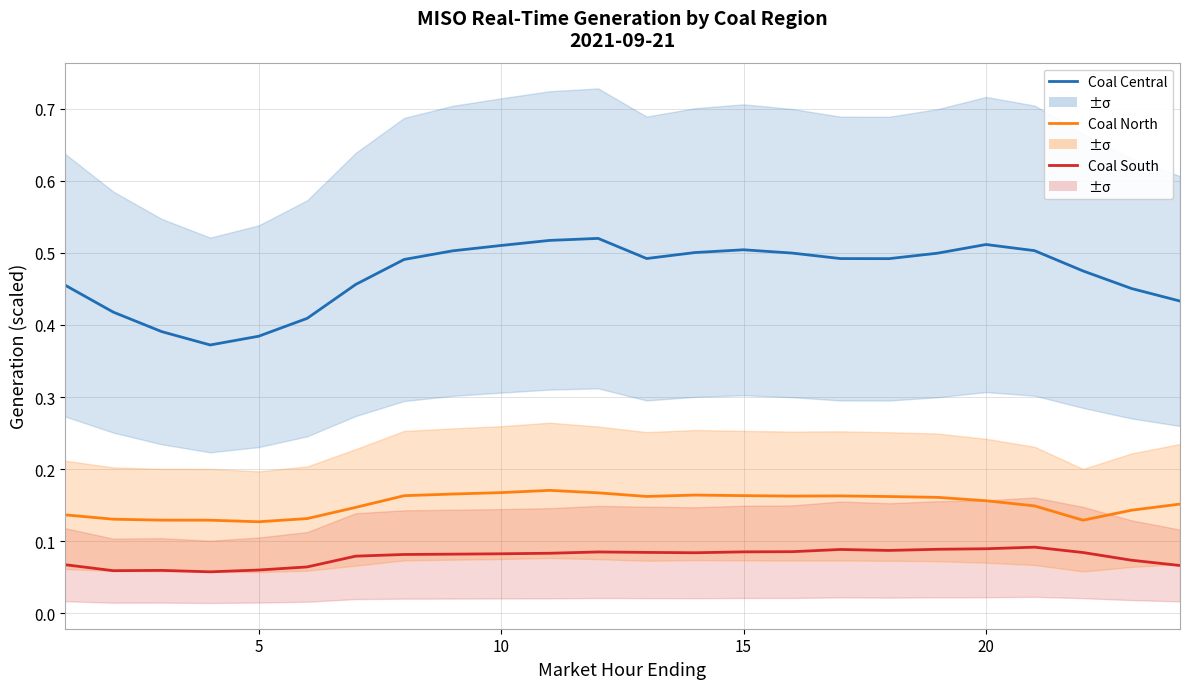

How many series are shown in this chart?

3